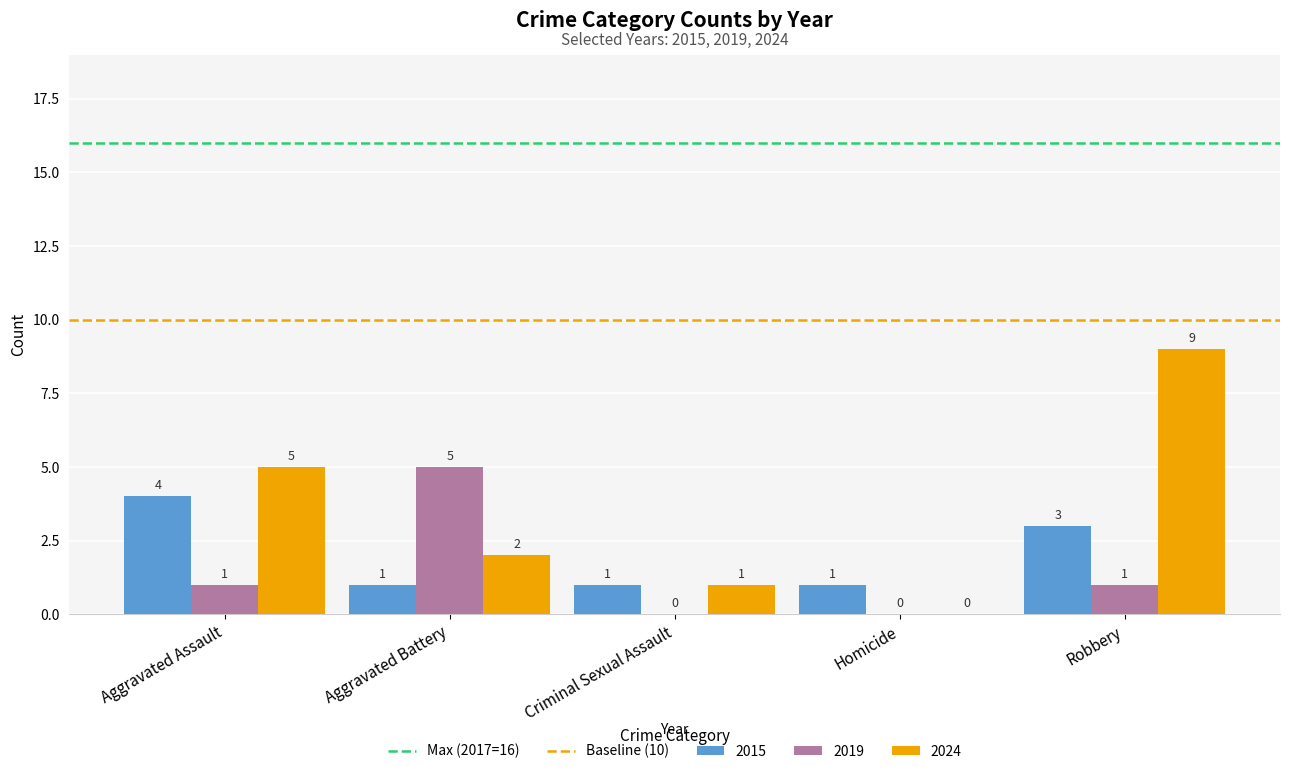

How many groups of bars are there?

5